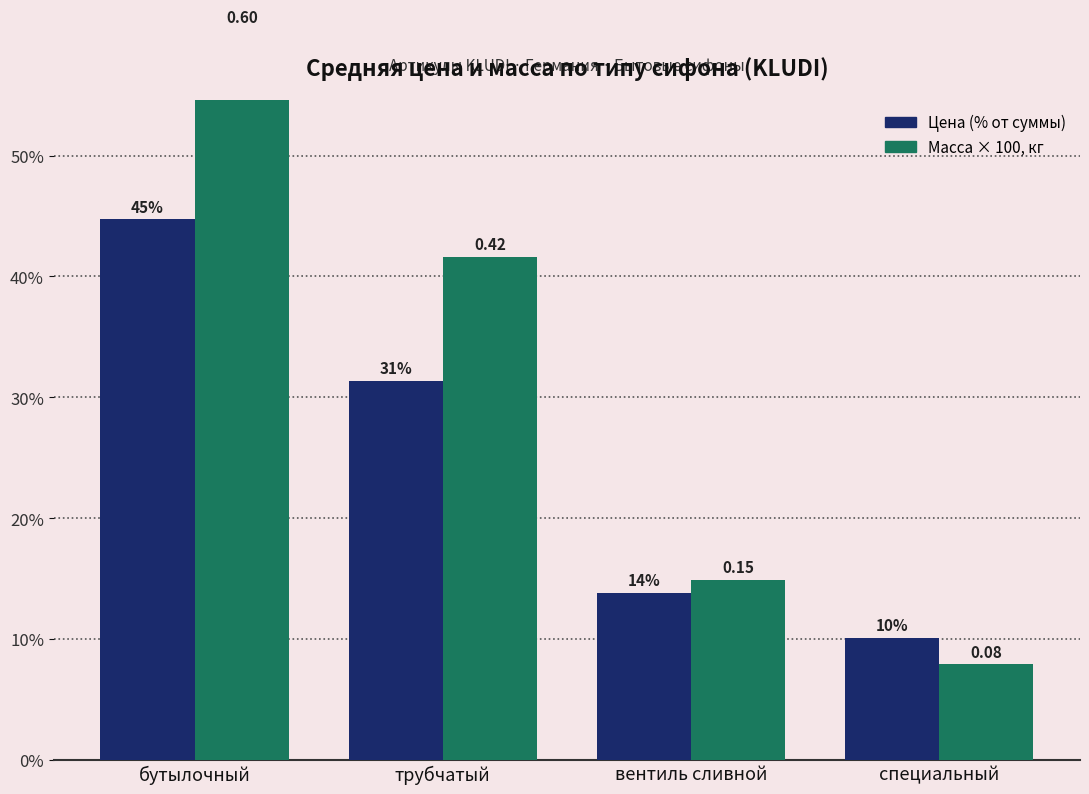

At which label is Масса × 100, кг closest to 34?

трубчатый